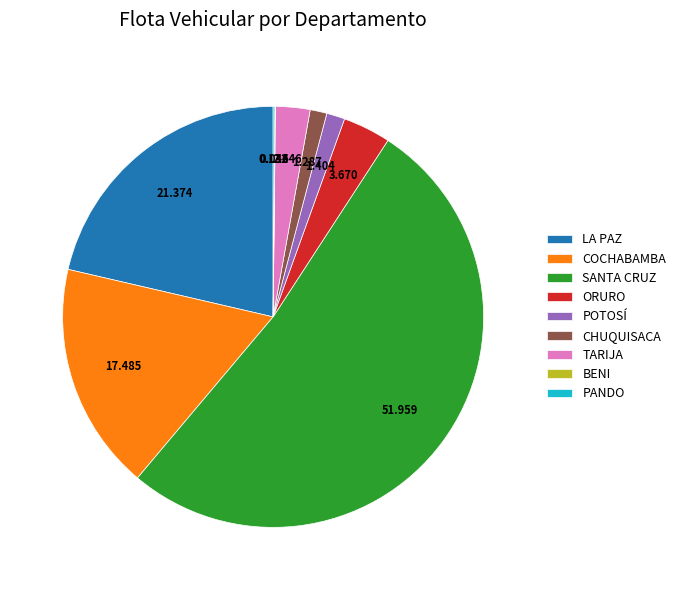

Is it true that CHUQUISACA is 11% of the pie?

False